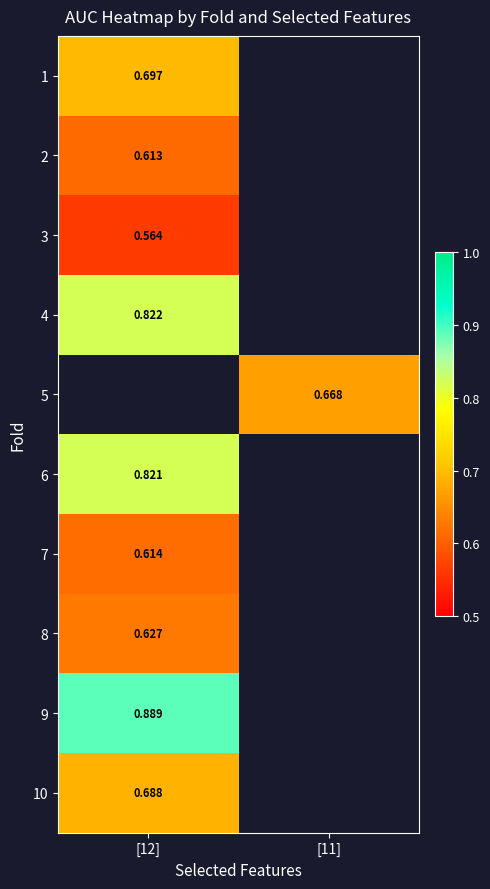

List the labels in order of 7 value, largest first.

[12], [11]